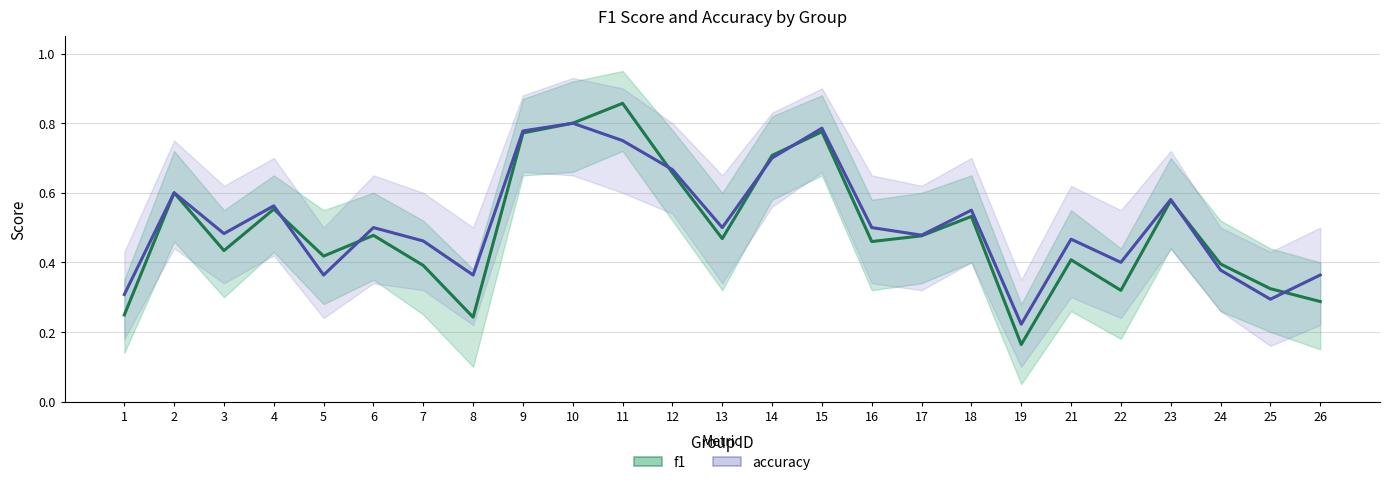

Does the chart display data point markers on the line(s)?

No